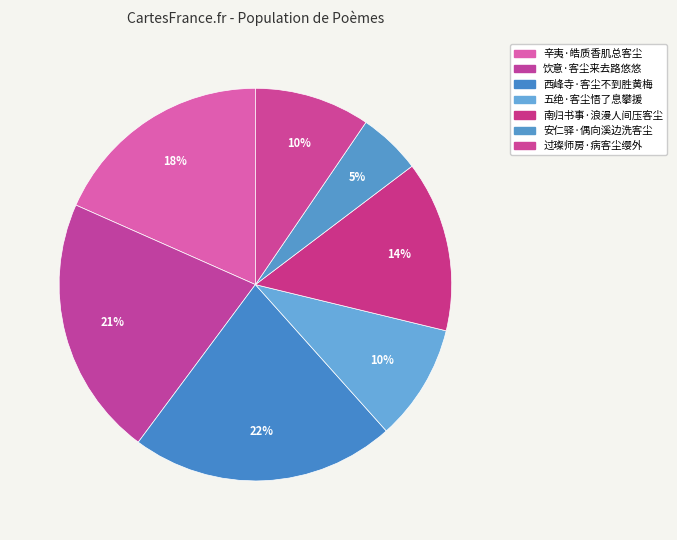

How many slices are in this pie chart?

7